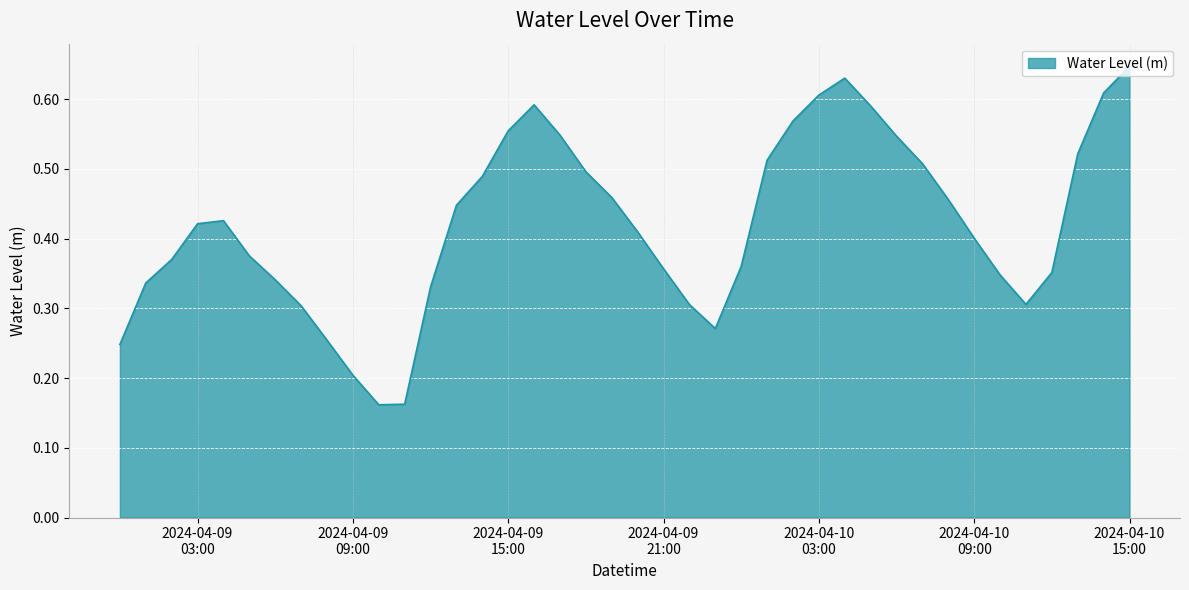

Does the chart display data point markers on the line(s)?

No